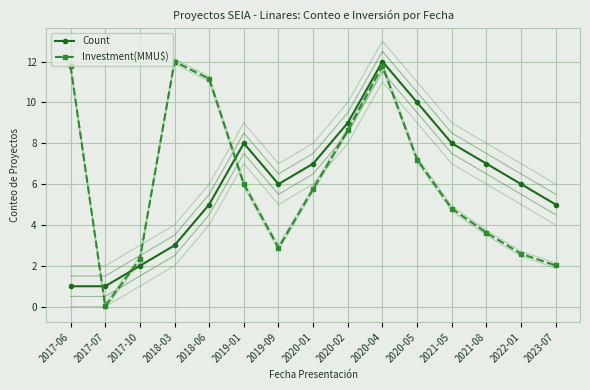

What is the value of the Investment(MMU$) point at the 9th from the left?

8.6